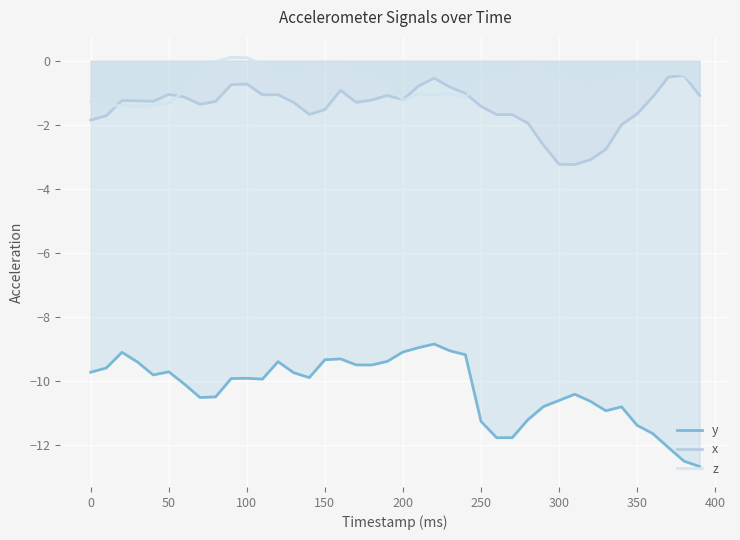

What is the minimum value shown in the chart?

-12.7